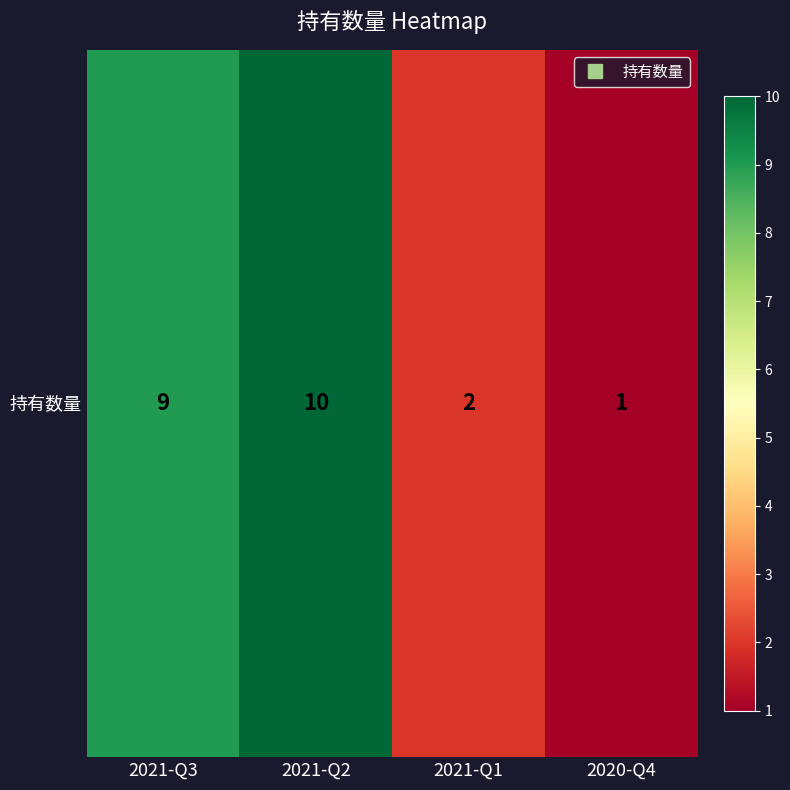

Read the value at 2021-Q2.

10